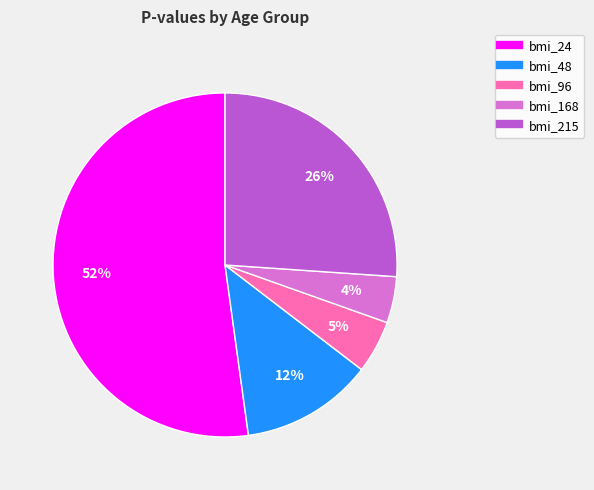

Is there any slice that represents more than half of the pie?

Yes